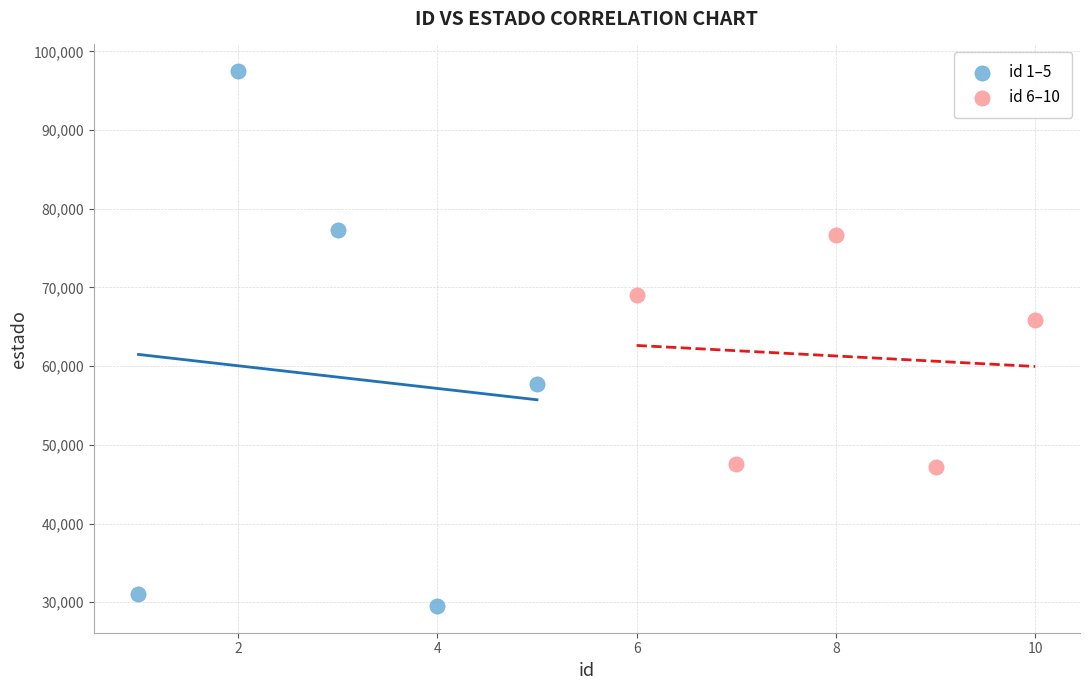

What are all the series names shown in the legend?

id 1–5, id 6–10